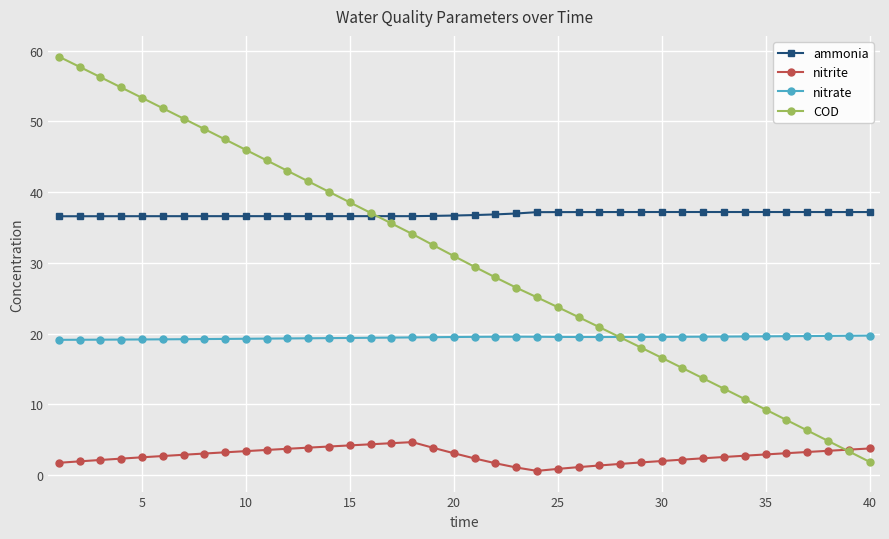

How many data points in COD are above 30?

20